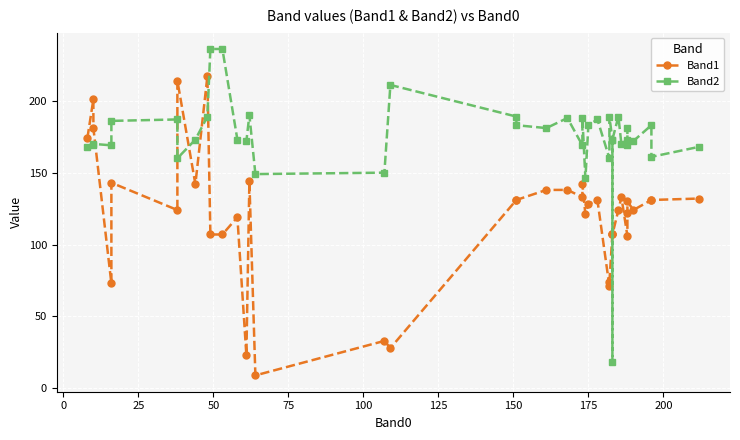

What is the difference between the second highest and minimum values in the Band1 series?

205